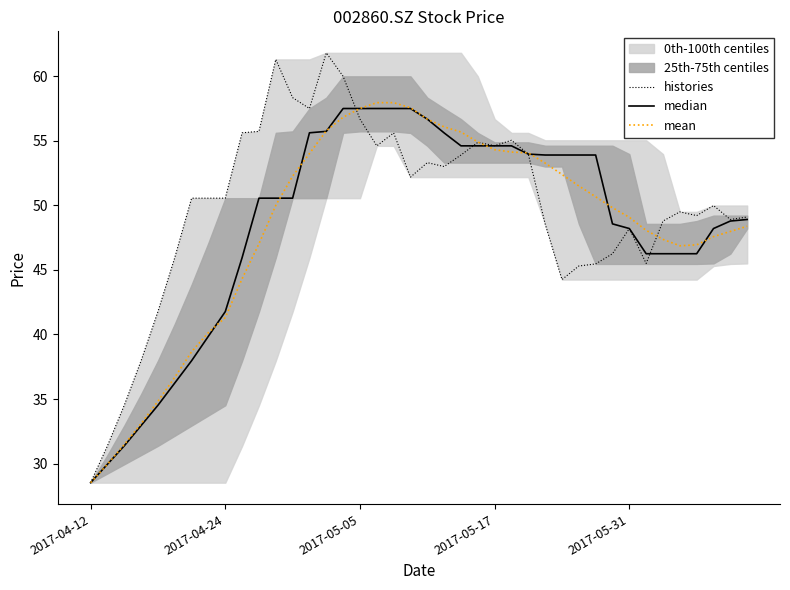

Is this an area chart (filled region under the line)?

No